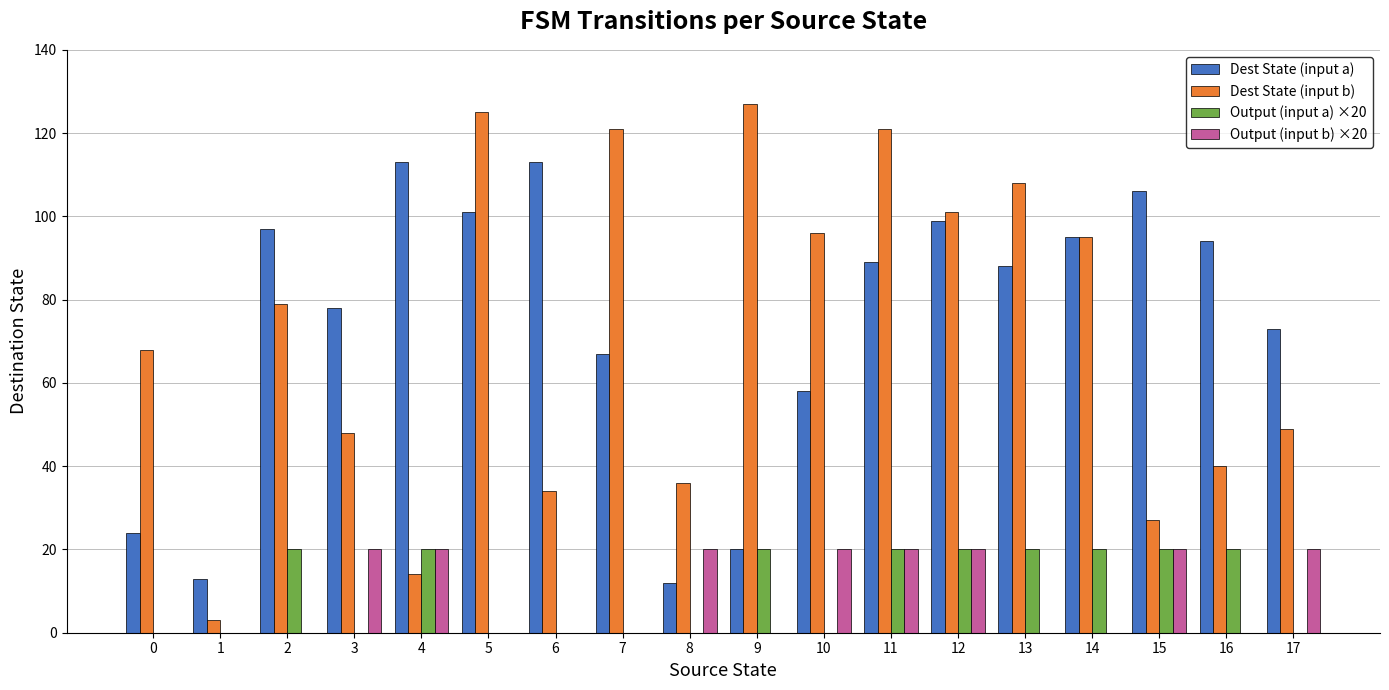

What are all the series names shown in the legend?

Dest State (input a), Dest State (input b), Output (input a) ×20, Output (input b) ×20